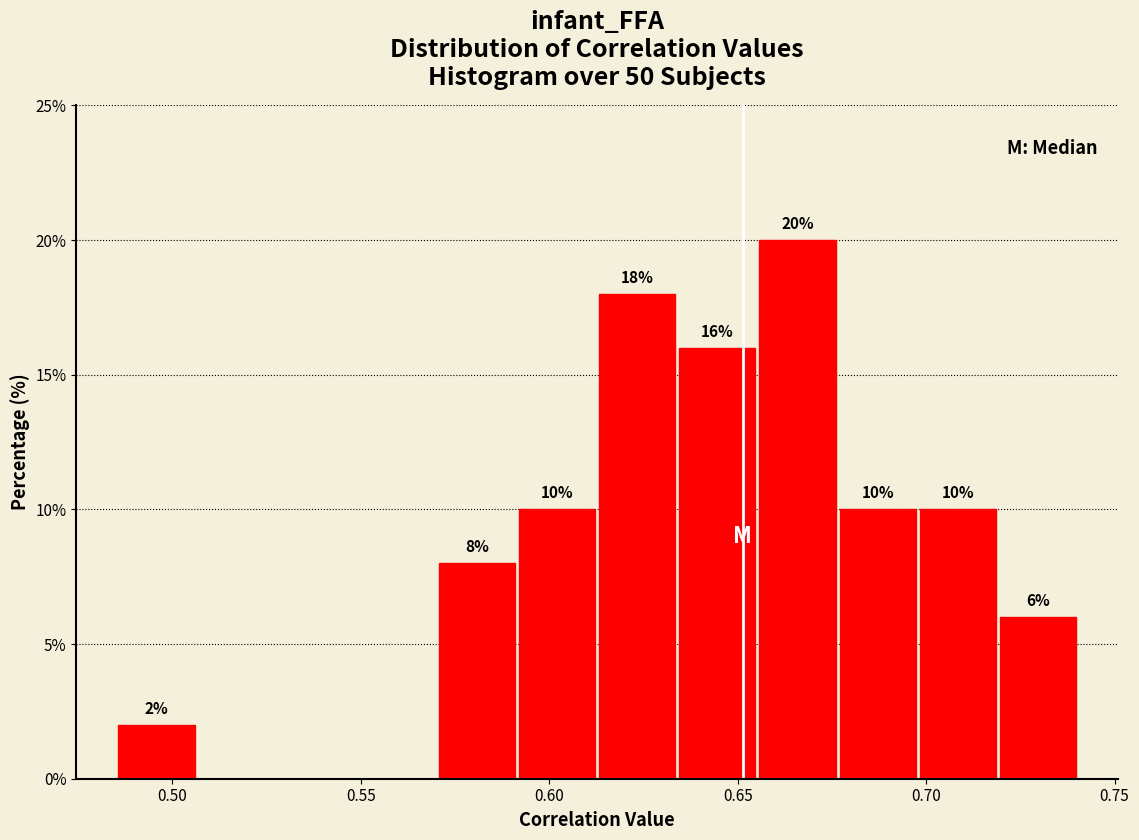

Which range on the x-axis has the tallest bar?

0.655 to 0.675